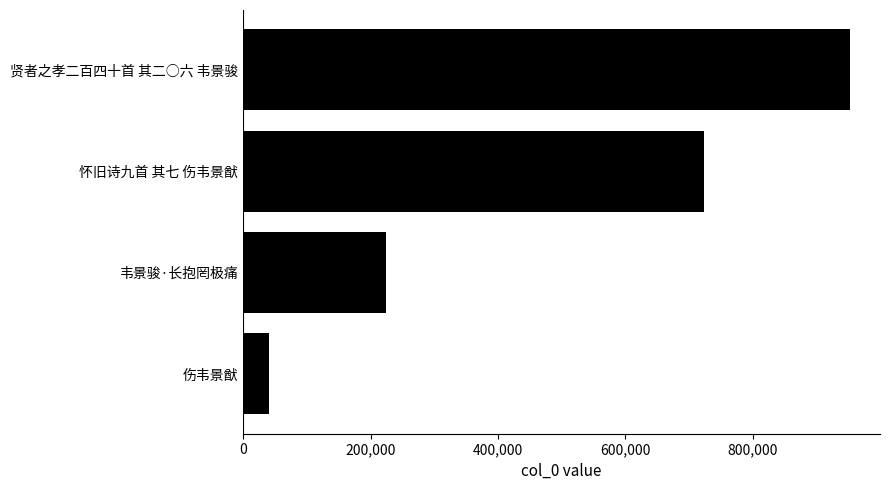

True or false: the data shows 1220600 at 怀旧诗九首 其七 伤韦景猷.

False